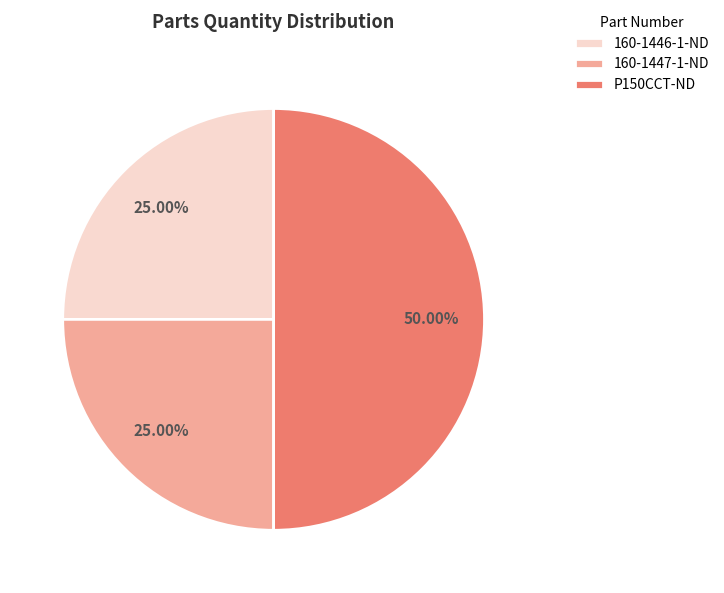

Approximately how many times larger is the value at 160-1446-1-ND compared to P150CCT-ND?

0.5